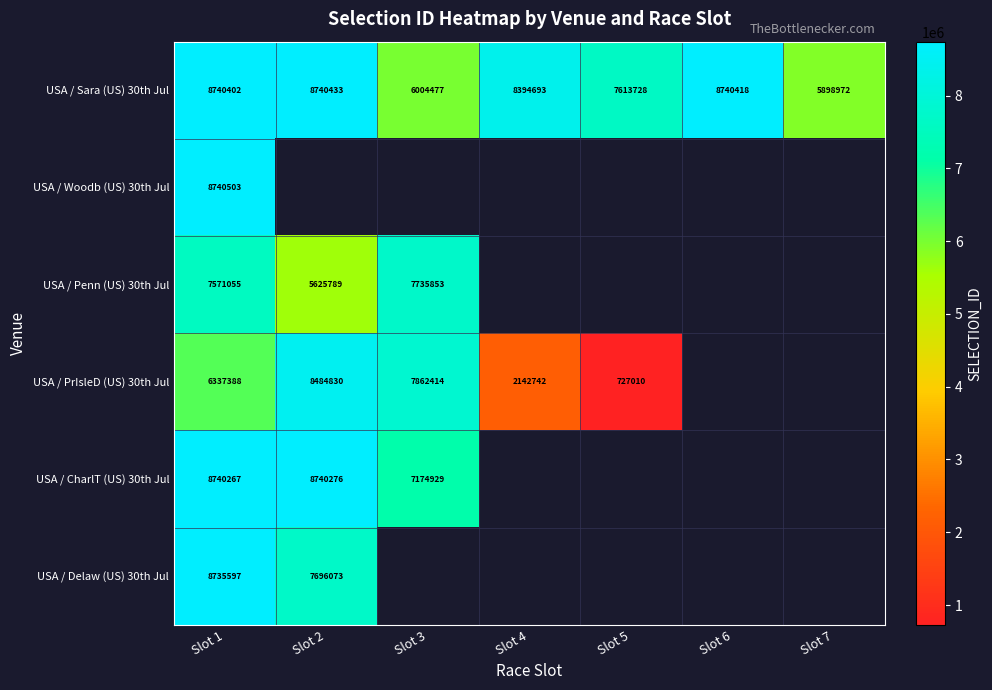

At how many categories does at least one series exceed 1293785?

7